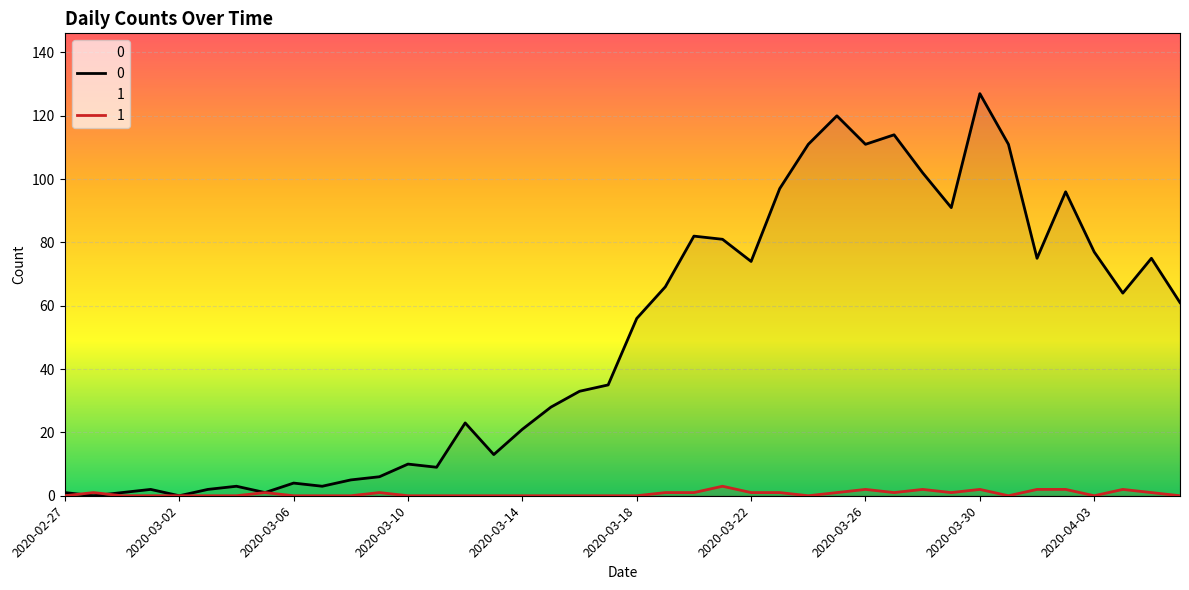

How many times do 1 and 0 cross each other?

2